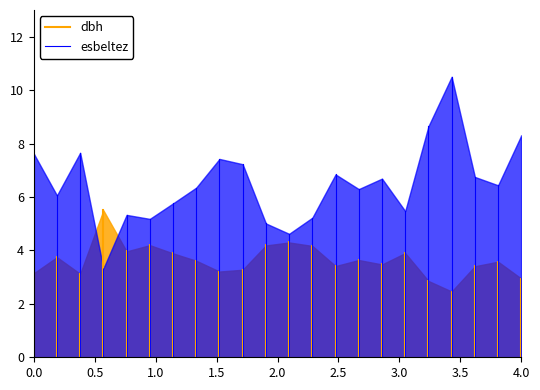

Is the value of esbeltez at 0.5 greater than the value of dbh at 0.0?

Yes